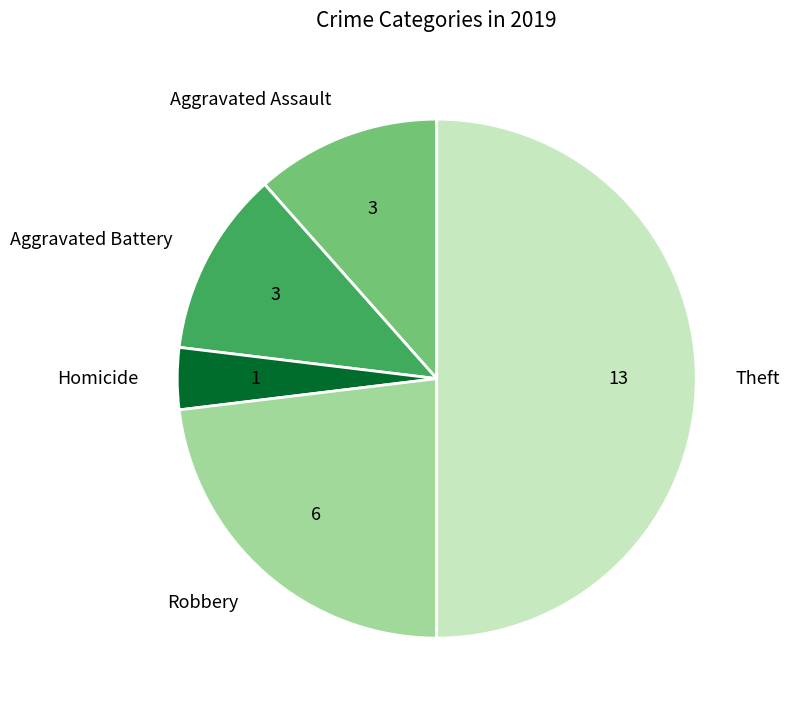

Does Robbery represent more than half of the total?

No